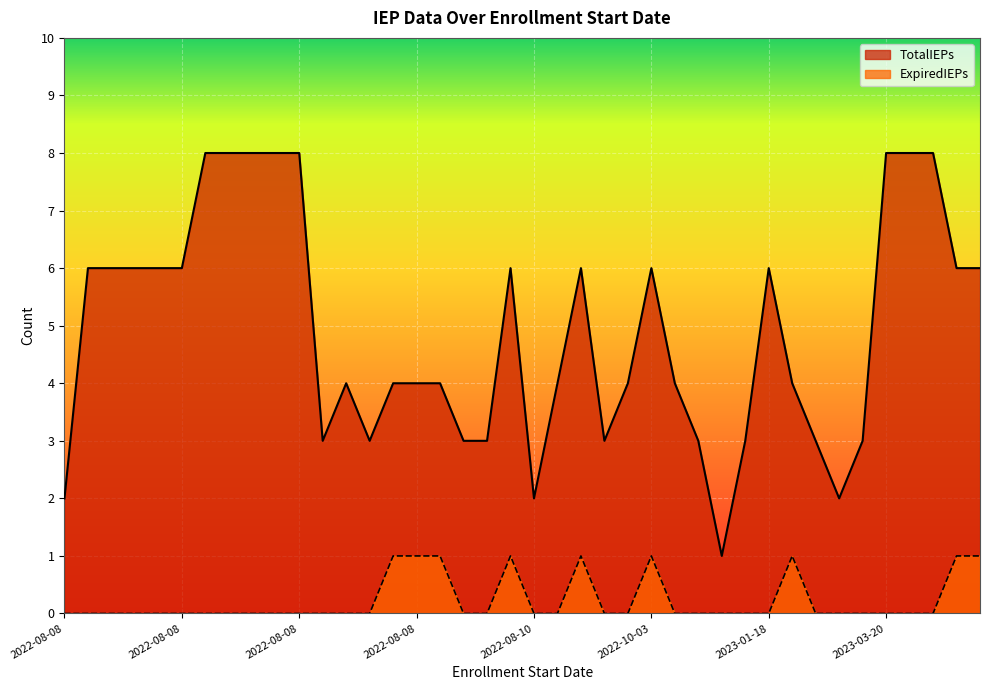

True or false: ExpiredIEPs and TotalIEPs cross at least once.

False